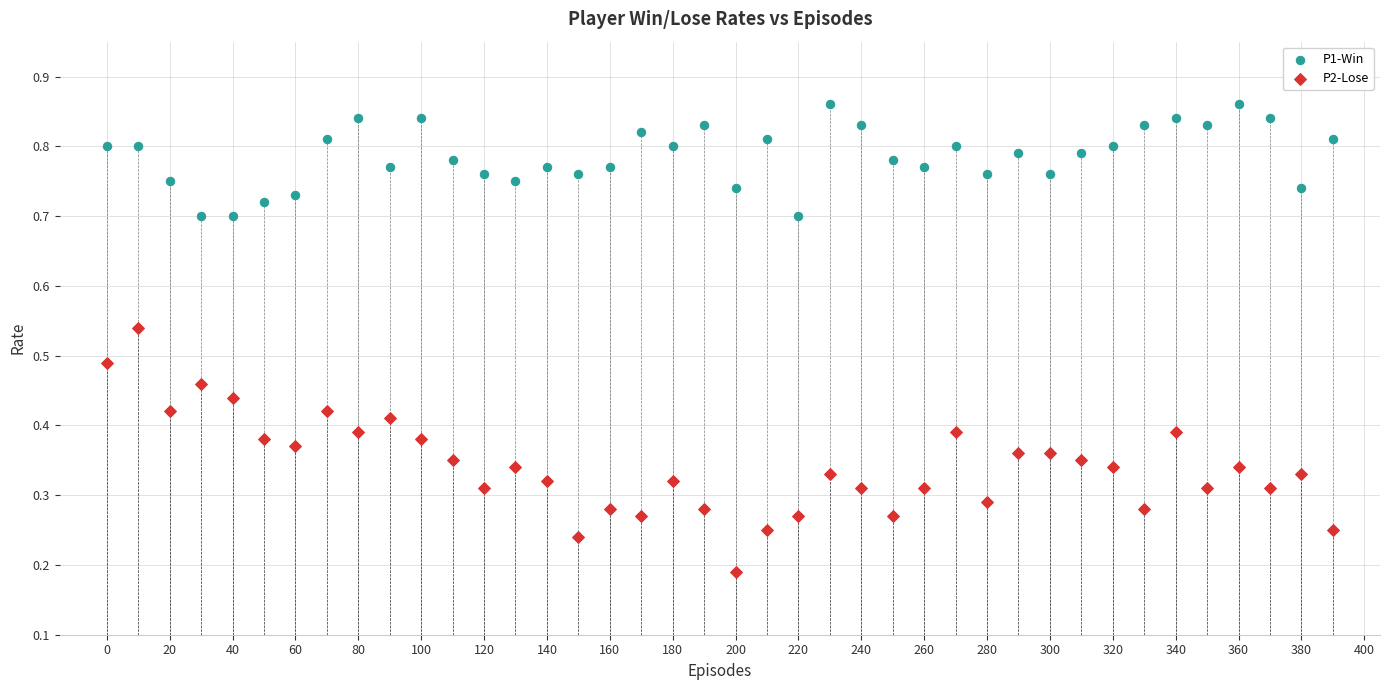

What is the X range (max minus min) for the scatter plot?

390.0